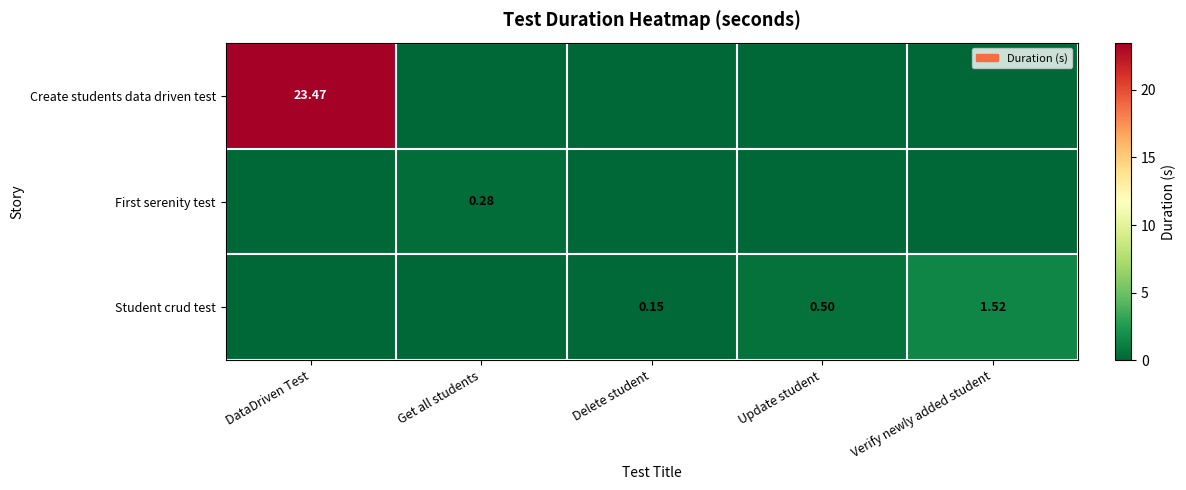

Which has a higher value, DataDriven Test or Delete student?

DataDriven Test